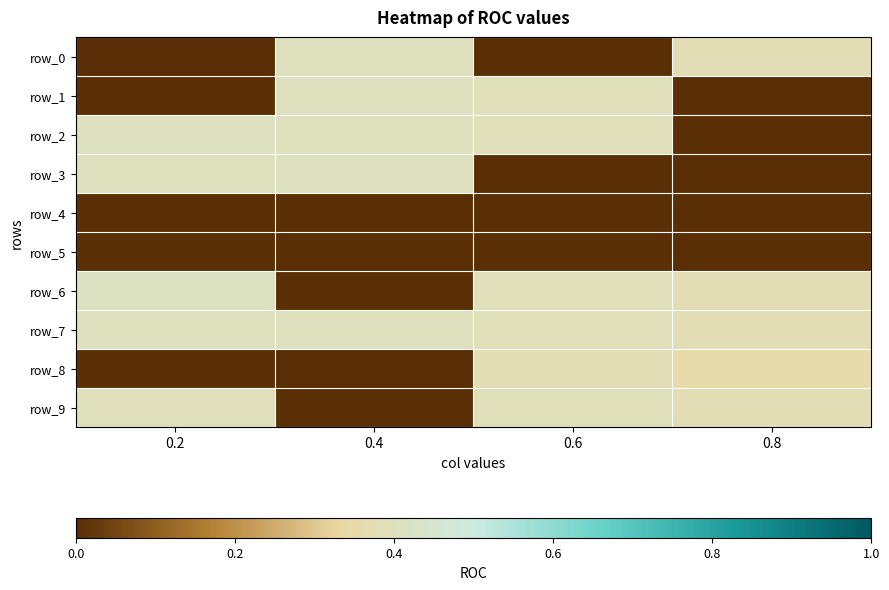

What is the average value of the row_1 series?

0.2